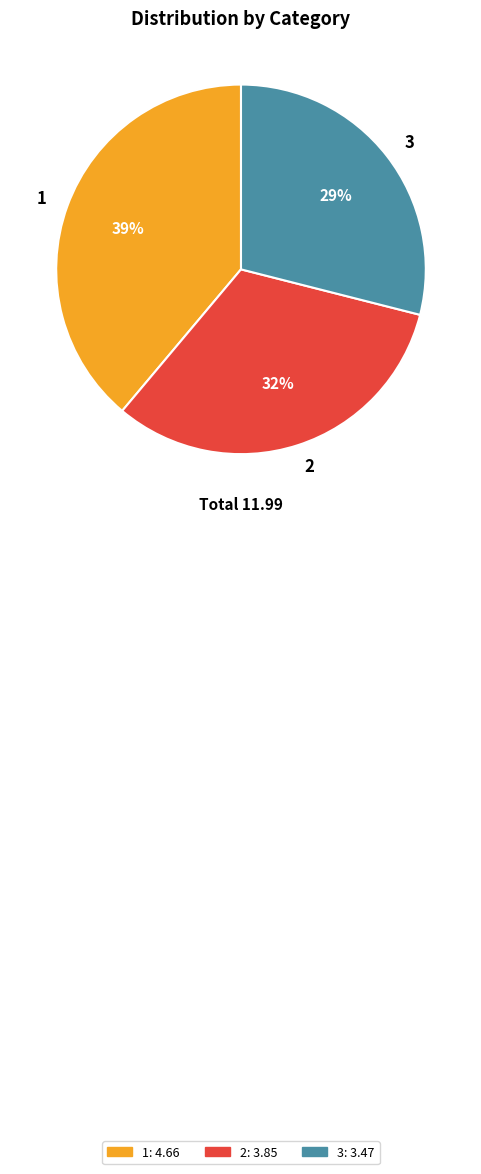

Between 2 and 1, which is larger?

1